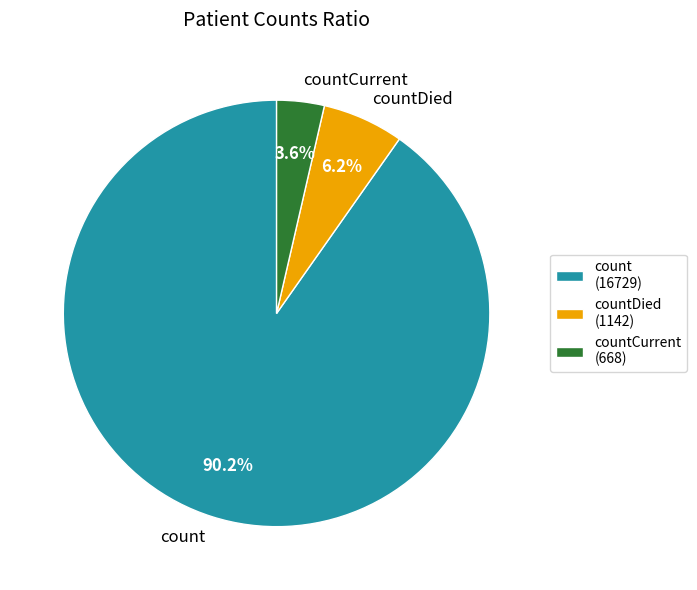

What is the ratio of the value at countDied to the value at countCurrent?

1.7